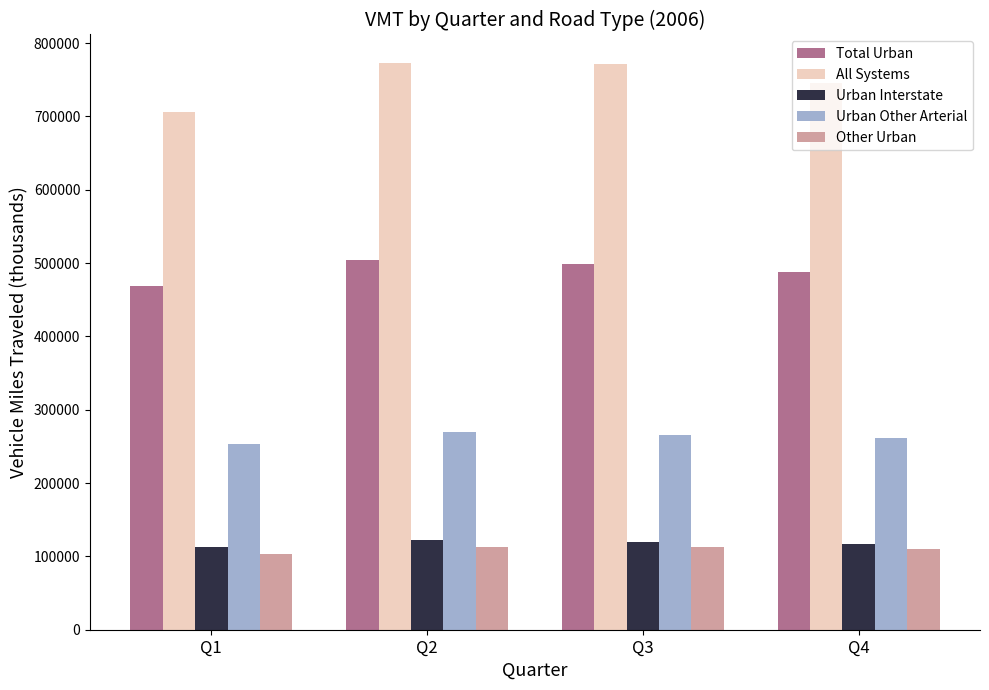

What is the sum of all Other Urban values?

438544